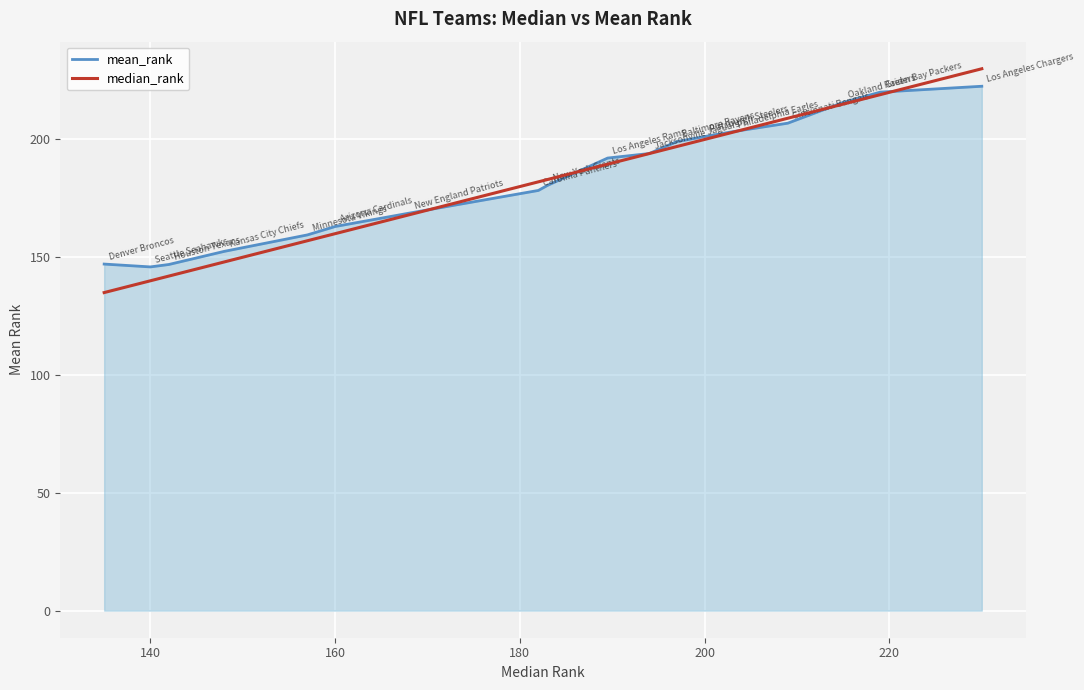

What is the minimum value shown in the chart?

135.0